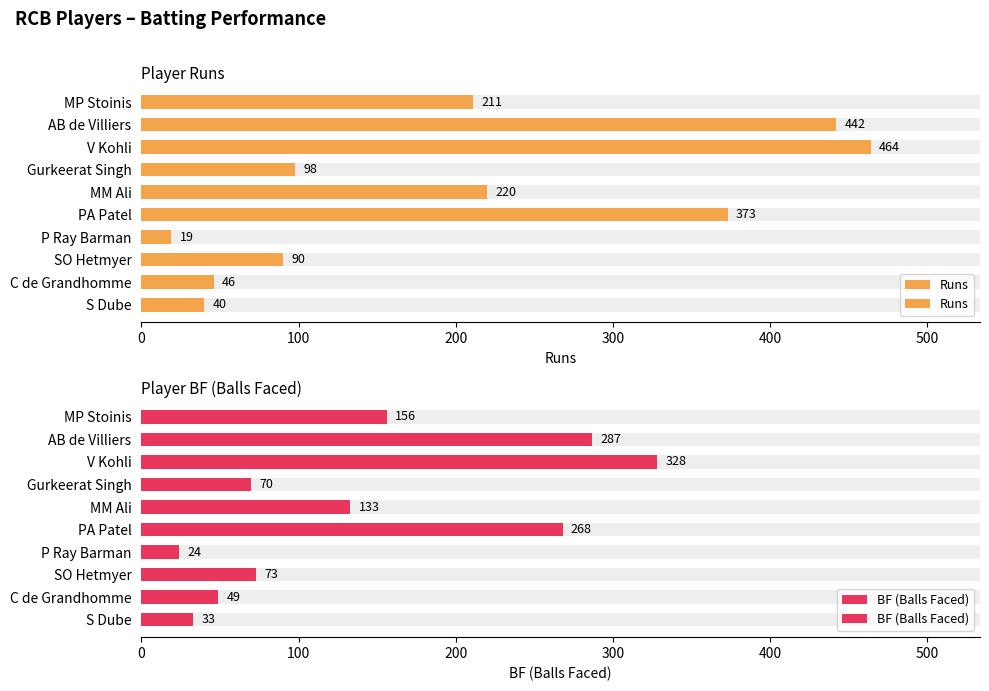

Reading right to left, list all the values displayed in this chart.

Runs: 40	46	90	19	373	220	98	464	442	211
BF (Balls Faced): 33	49	73	24	268	133	70	328	287	156